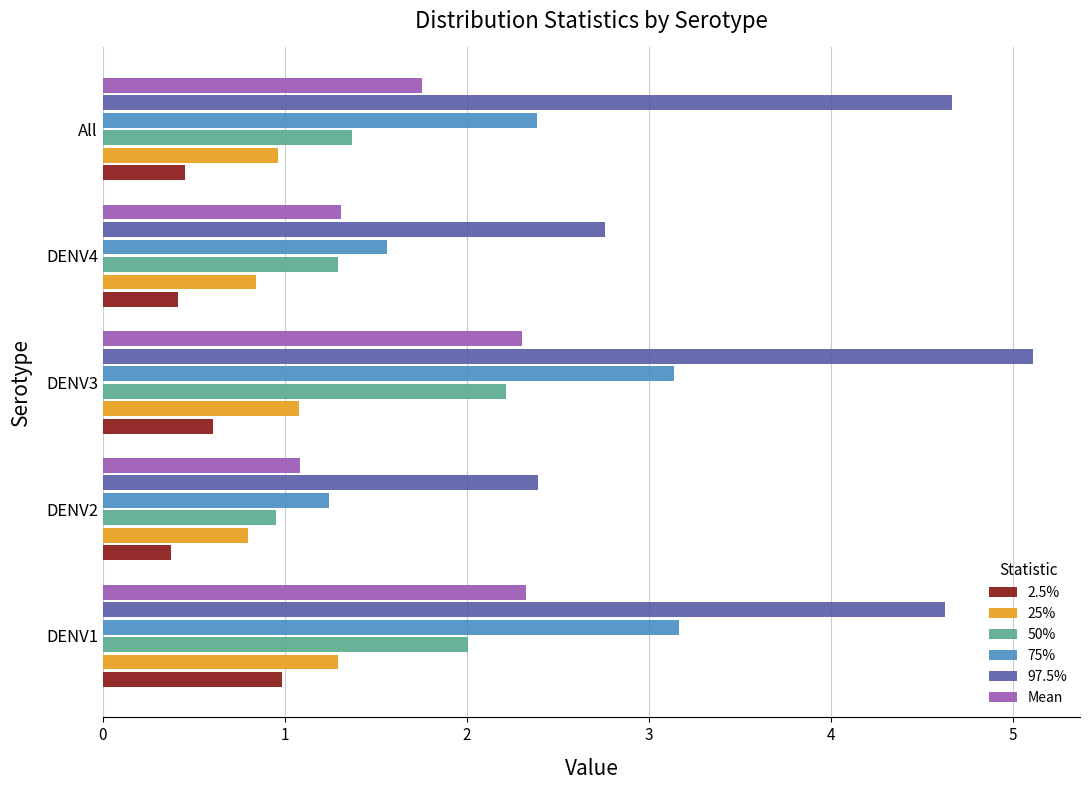

At which category does the chart reach its peak across all series?

DENV3